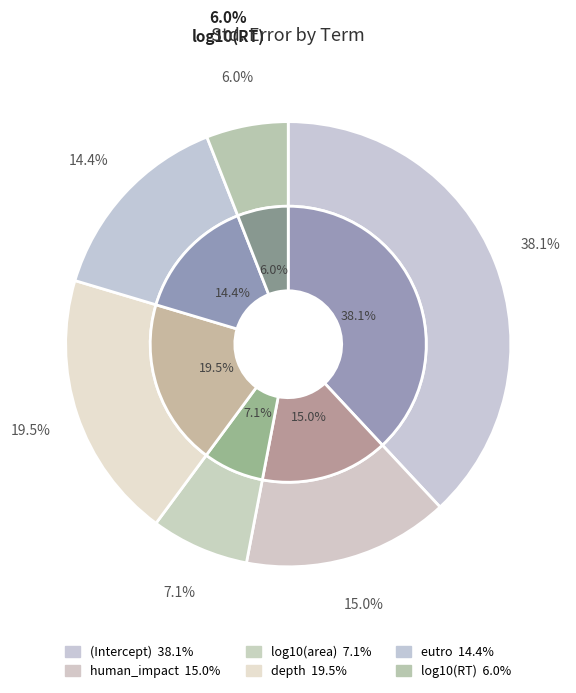

How many slices are in this pie chart?

6